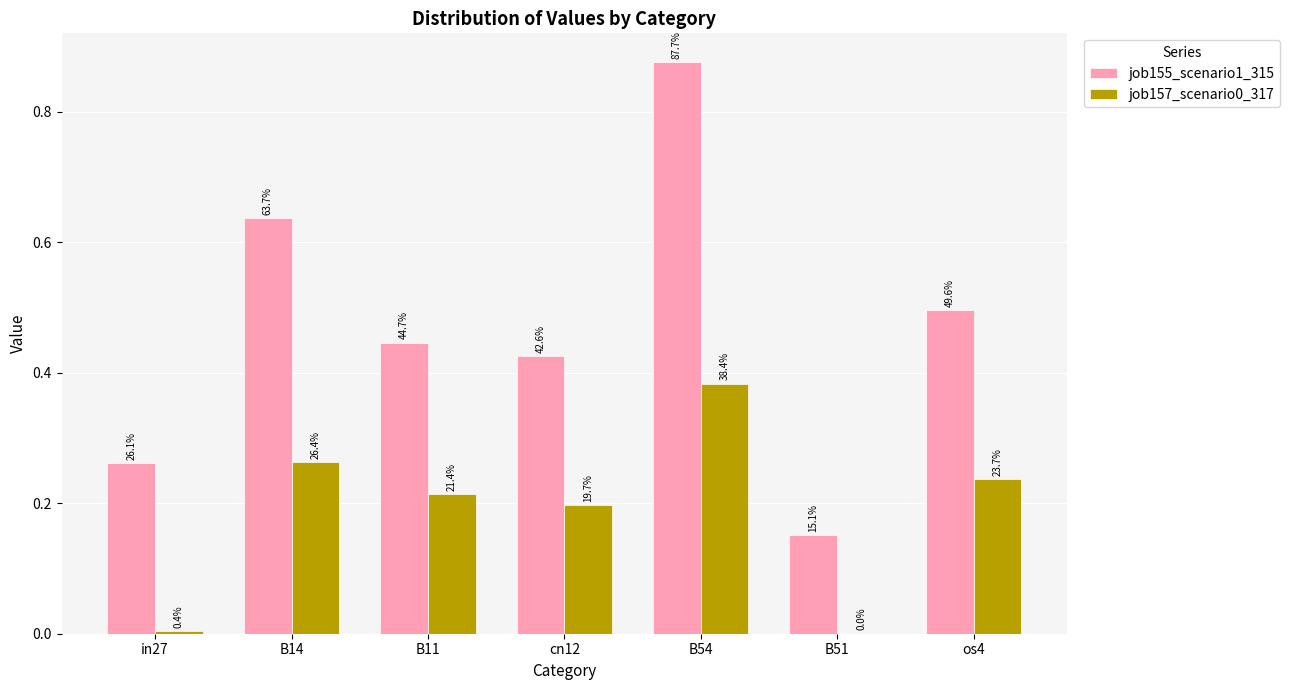

Reading left to right, list all the values displayed in this chart.

job155_scenario1_315: 0.3	0.6	0.4	0.4	0.9	0.2	0.5
job157_scenario0_317: 0.0	0.3	0.2	0.2	0.4	0.0	0.2